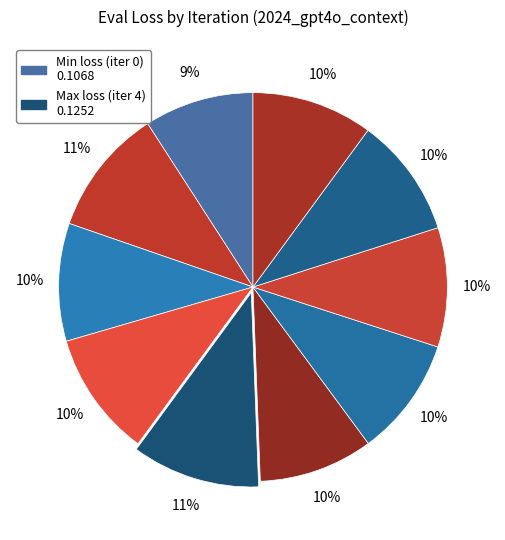

Is there a majority slice in this chart?

No